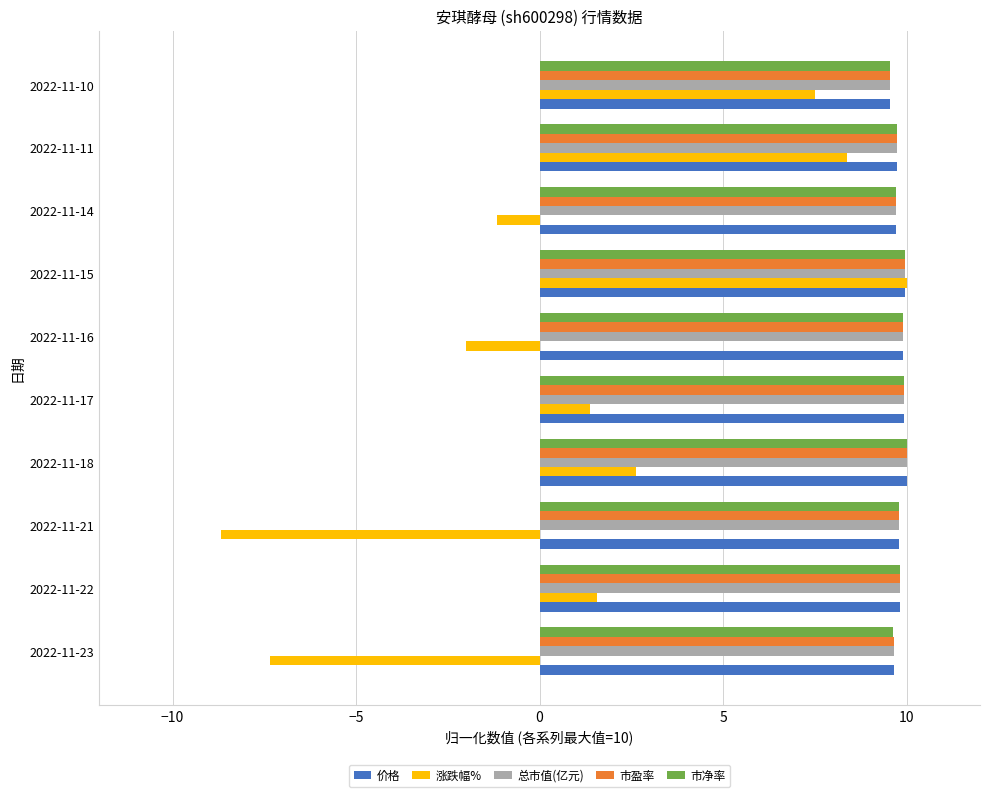

At how many categories does at least one series exceed -2?

10